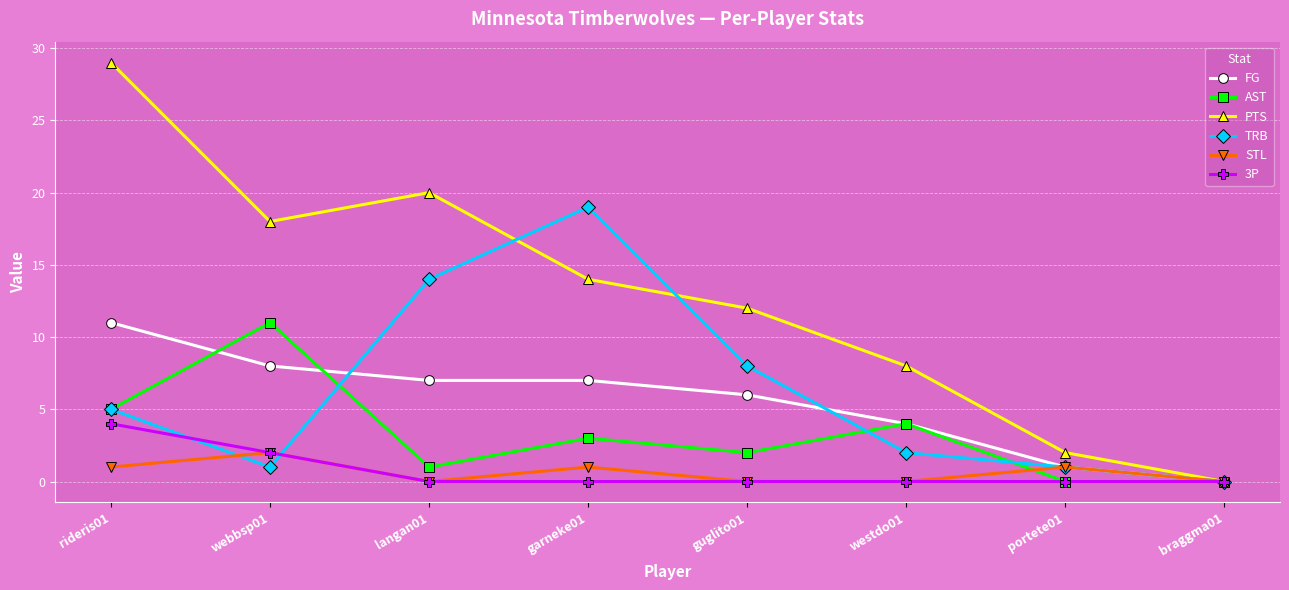

What are all the series names shown in the legend?

FG, AST, PTS, TRB, STL, 3P